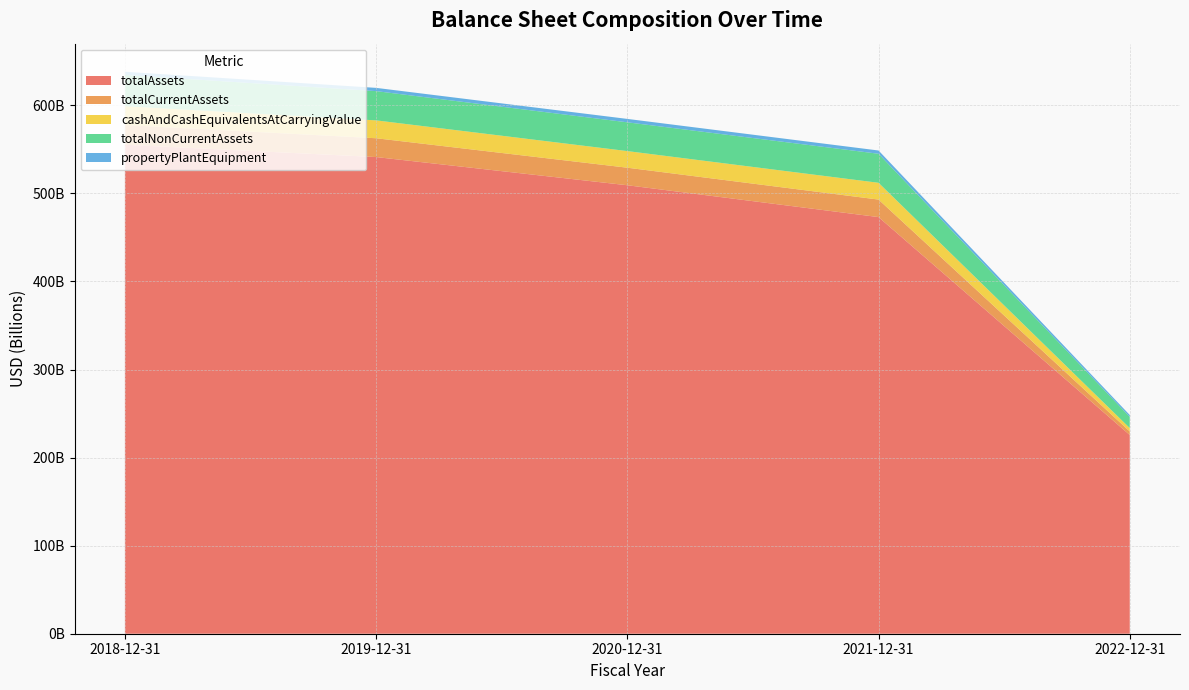

Reading left to right, list all the values displayed in this chart.

totalAssets: 2018-12-31=555255000000	2019-12-31=541241000000	2020-12-31=509228000000	2021-12-31=473078000000	2022-12-31=225697000000
totalCurrentAssets: 2018-12-31=22319000000	2019-12-31=21361000000	2020-12-31=19922000000	2021-12-31=19882000000	2022-12-31=3987000000
cashAndCashEquivalentsAtCarryingValue: 2018-12-31=21421000000	2019-12-31=20295000000	2020-12-31=18868000000	2021-12-31=19065000000	2022-12-31=3844000000
totalNonCurrentAssets: 2018-12-31=35483000000	2019-12-31=33206000000	2020-12-31=32670000000	2021-12-31=32944000000	2022-12-31=12694000000
propertyPlantEquipment: 2018-12-31=3605000000	2019-12-31=3700000000	2020-12-31=3870000000	2021-12-31=3712000000	2022-12-31=2118000000